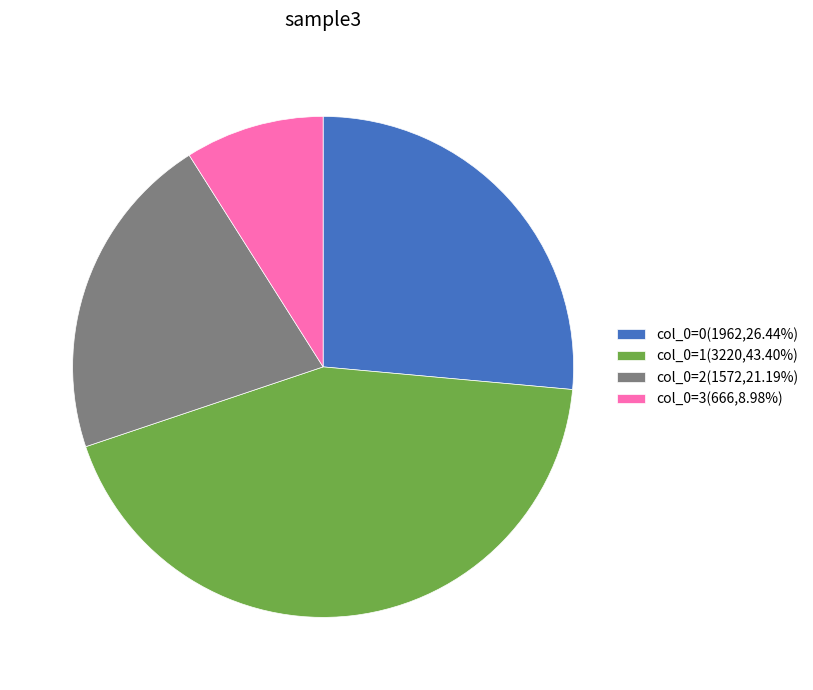

Combined, do col_0=1(3220,43.40%) and col_0=3(666,8.98%) account for over 50%?

Yes